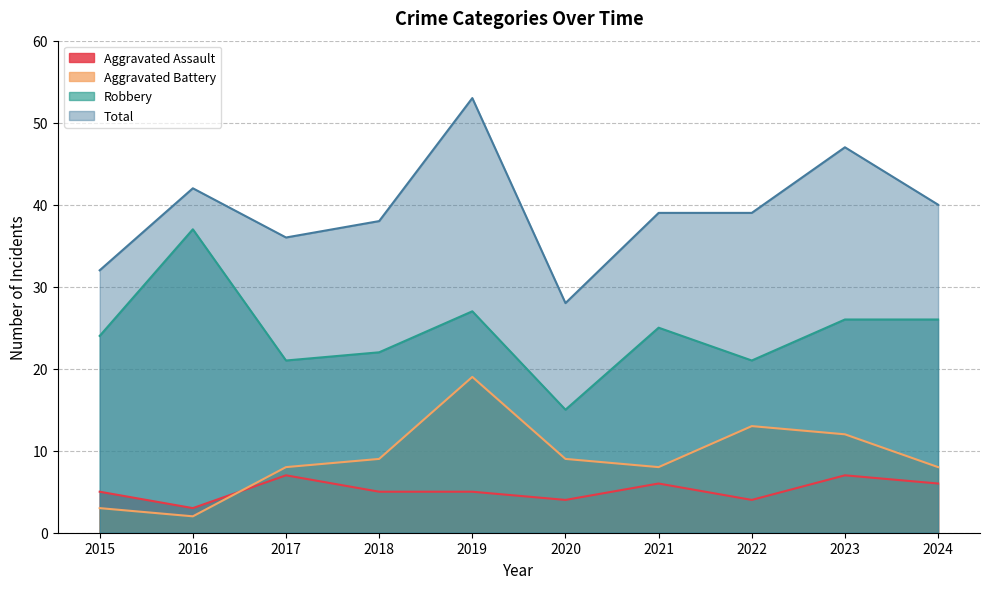

True or false: Robbery and Total cross at least once.

False